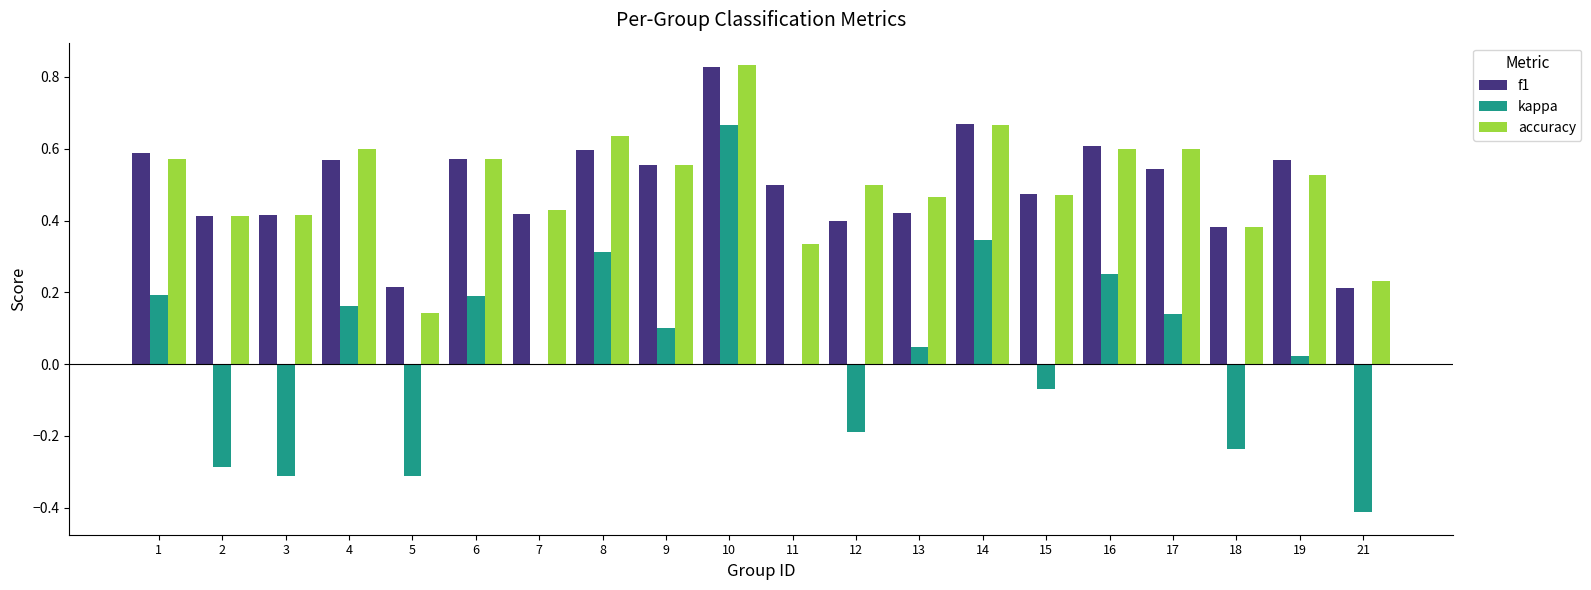

Which category has the highest value in the accuracy series?

10